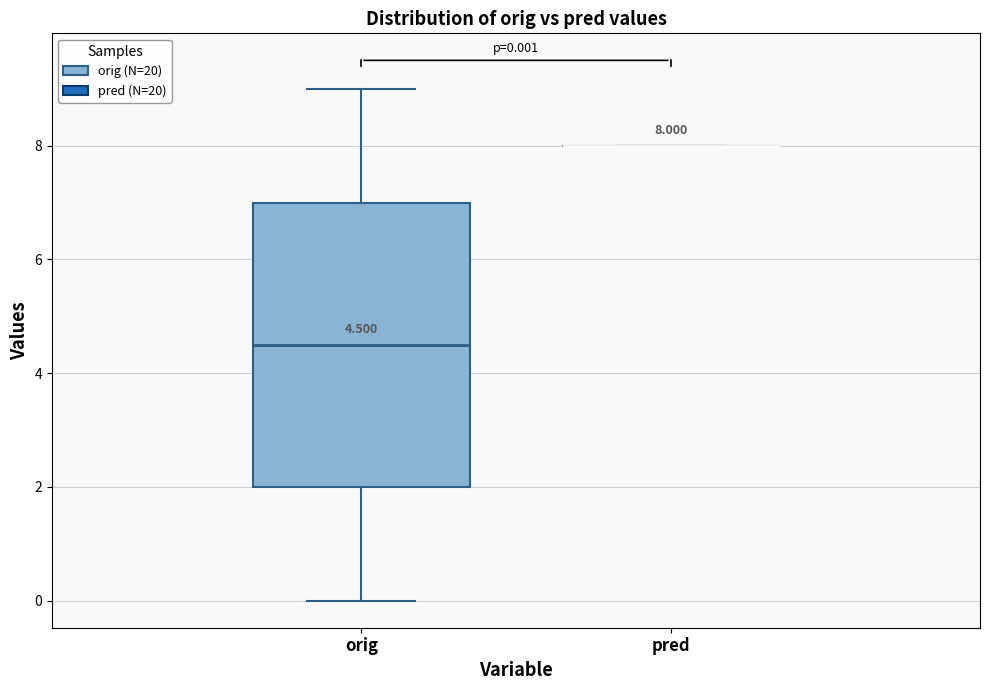

Which box is the tallest, from its lower edge to its upper edge?

orig